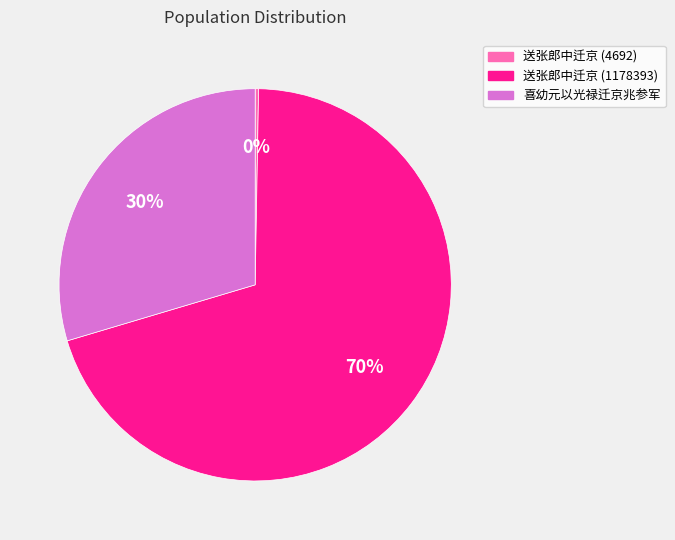

Between 送张郎中迁京 (4692) and 送张郎中迁京 (1178393), which is larger?

送张郎中迁京 (1178393)